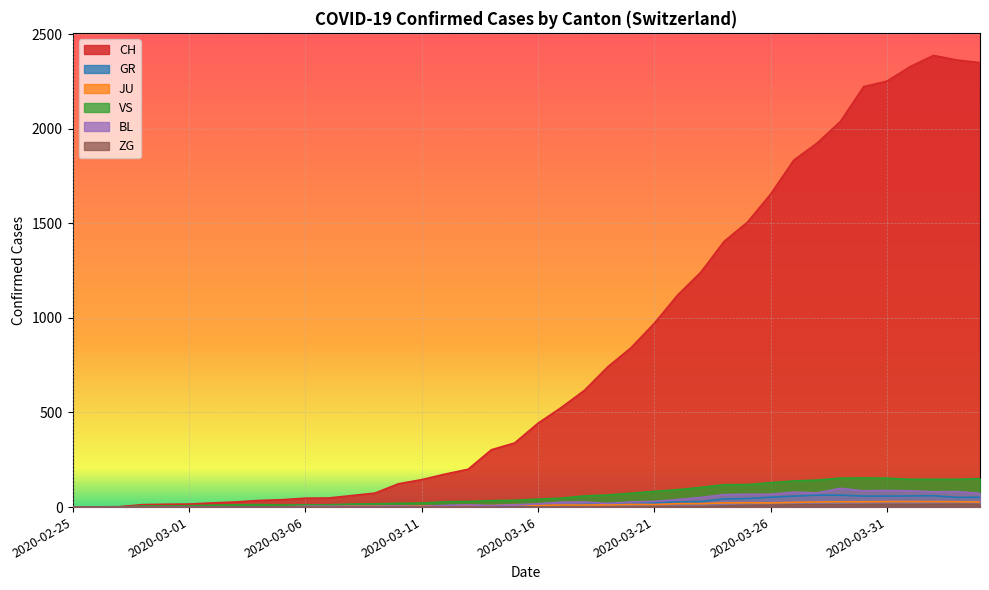

At which category is the sum across all series the highest?

2020-04-02